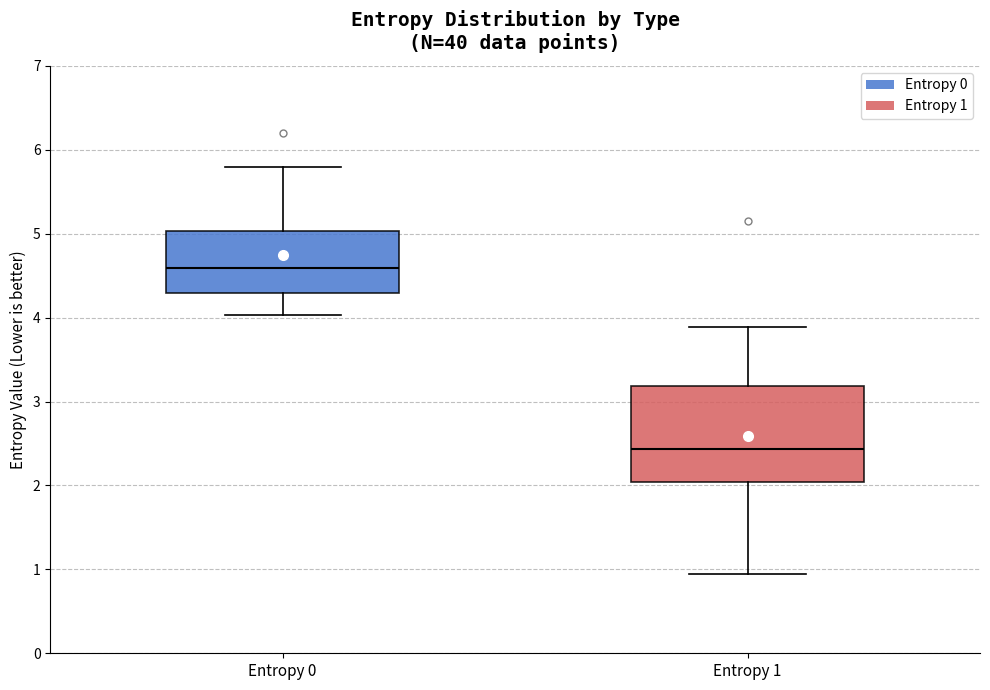

Where is the upper edge of the box for Entropy 0 on the y-axis? The values are not printed on the chart, so give them approximately, as read against the axis.

5.0